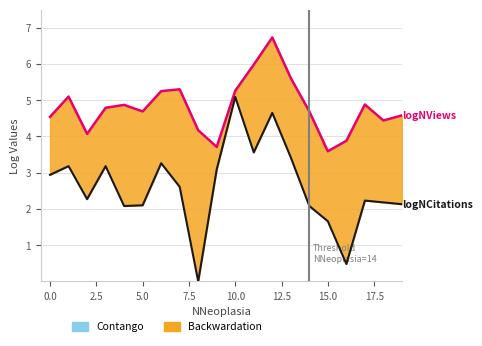

What is the approximate value of logNCitations at 19?

2.1